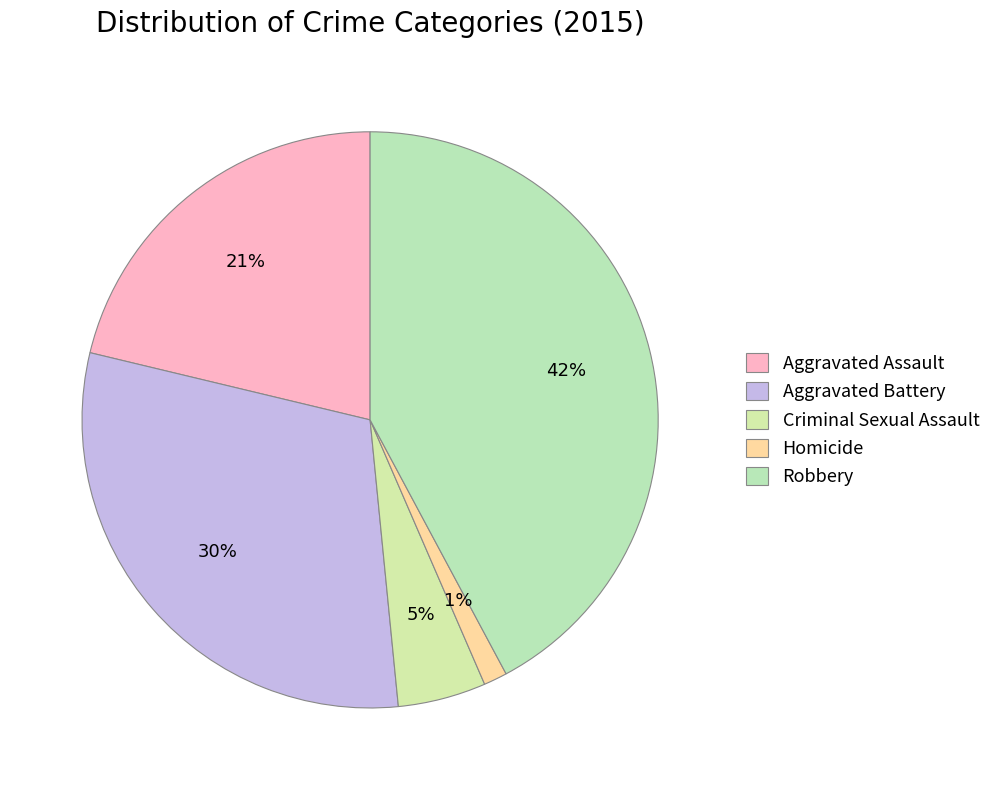

What percentage is NOT represented by Aggravated Battery?

69.7%